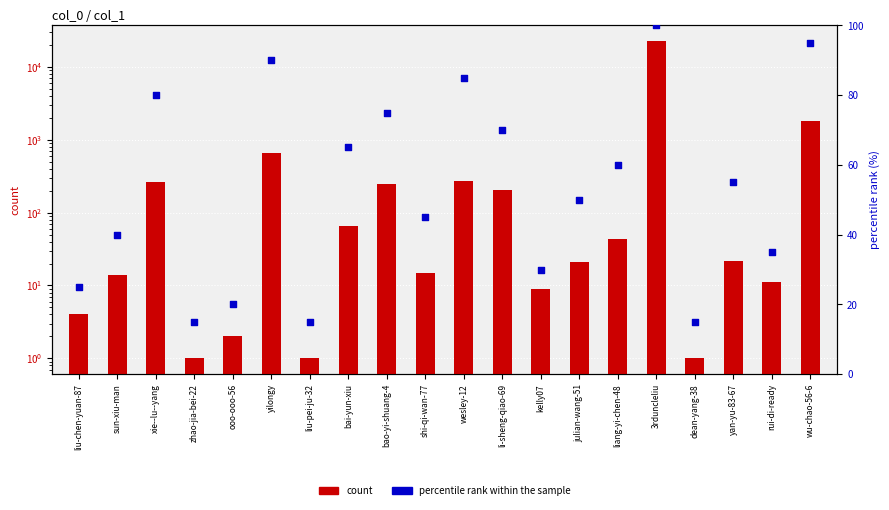

What is the total value across all series at zhao-jia-bei-22?

16.0